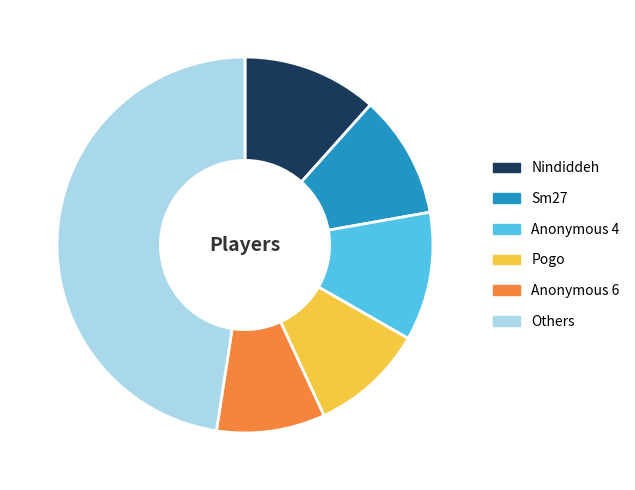

Is there a majority slice in this chart?

No